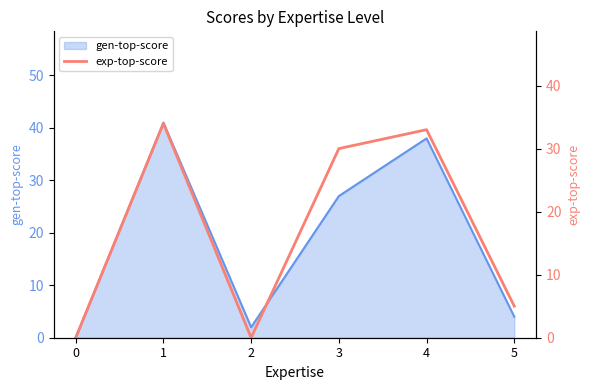

Reading left to right, extract all data points from this chart.

0=0	1=34	2=0	3=30	4=33	5=5